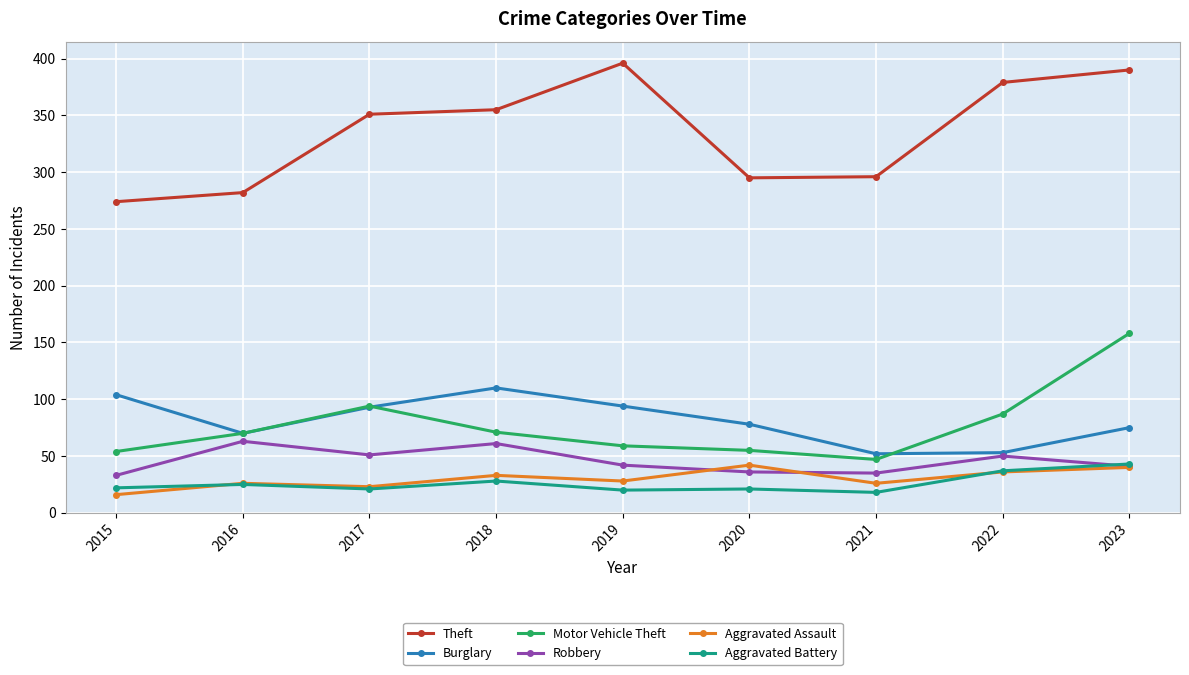

Which series has the largest total across all categories?

Theft